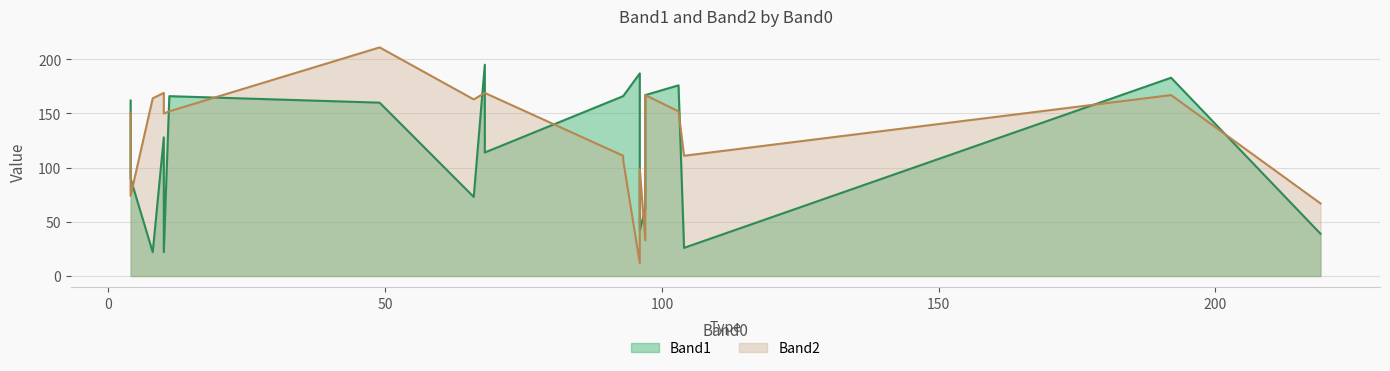

What is the sum of the Band1 values at 8 and 103?

198